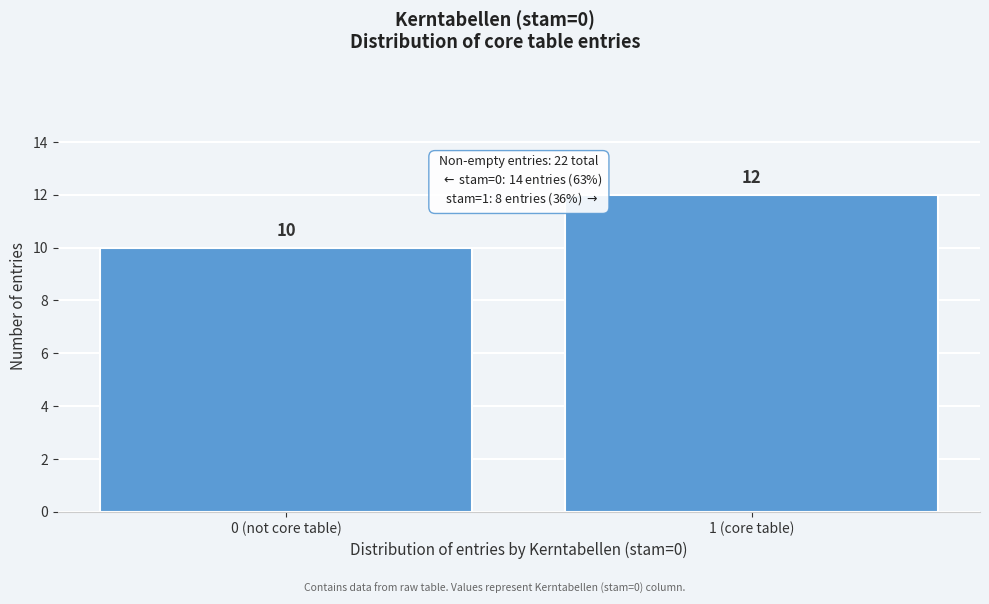

Reading left to right, transcribe all the data shown in this chart.

0 (not core table)=10	1 (core table)=12